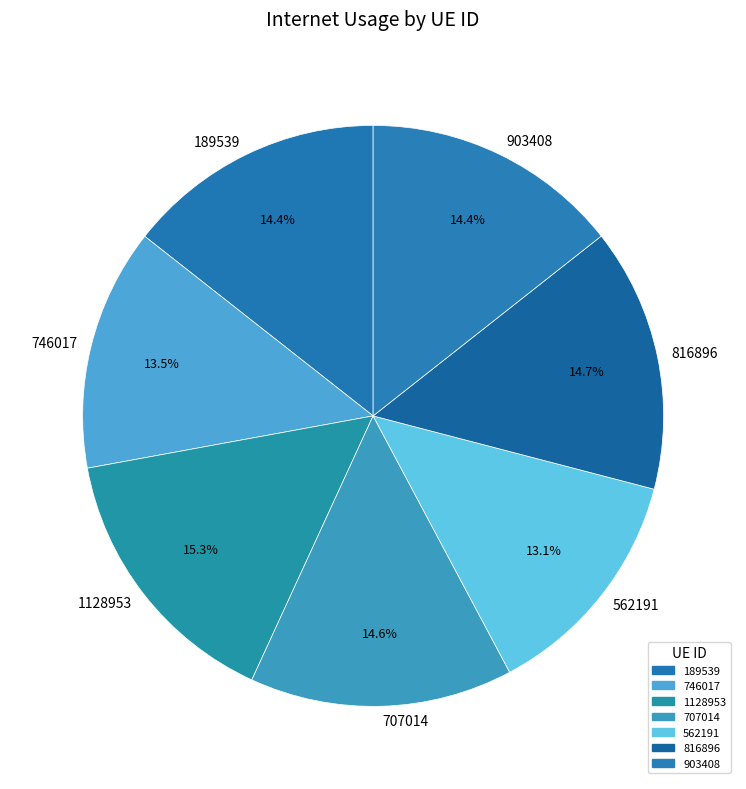

Which category has the biggest portion of the pie?

1128953